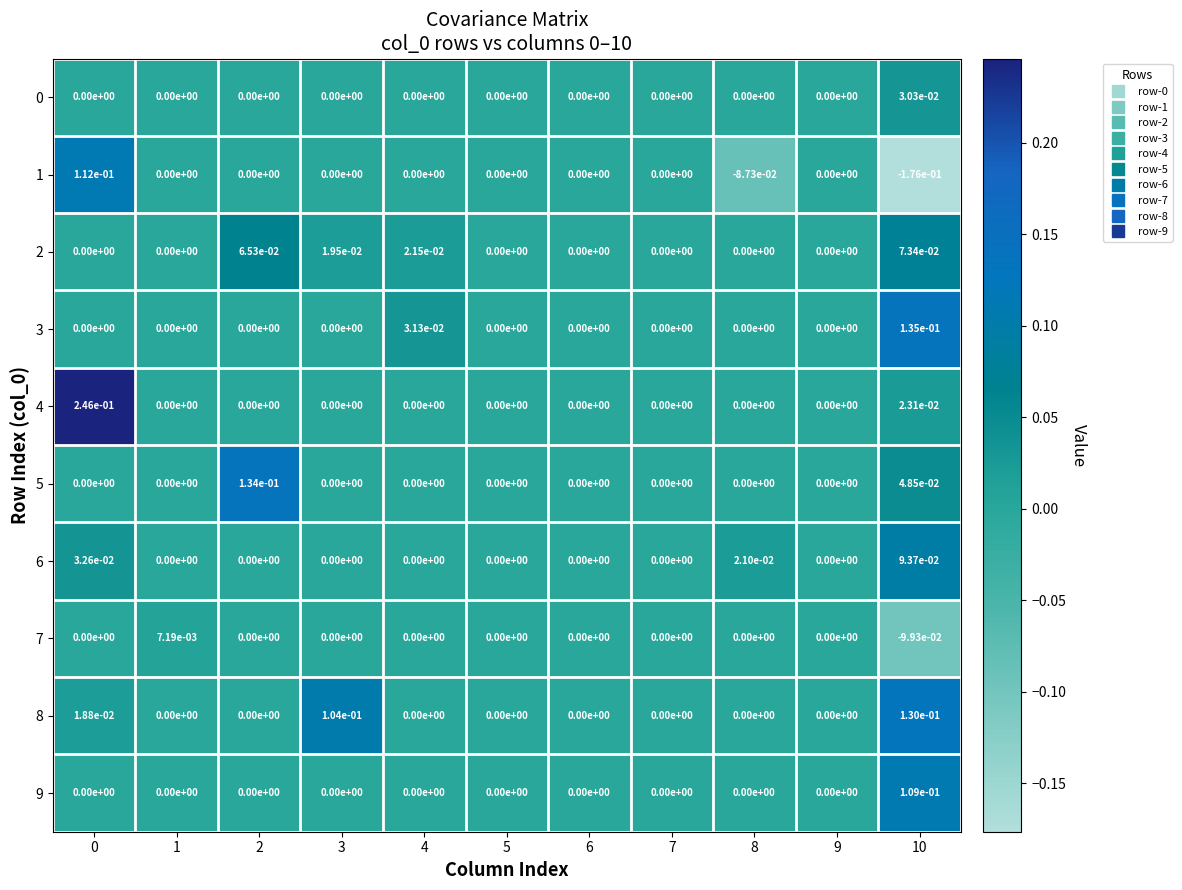

The 4 series shows 0.0 at 1. True or false?

True